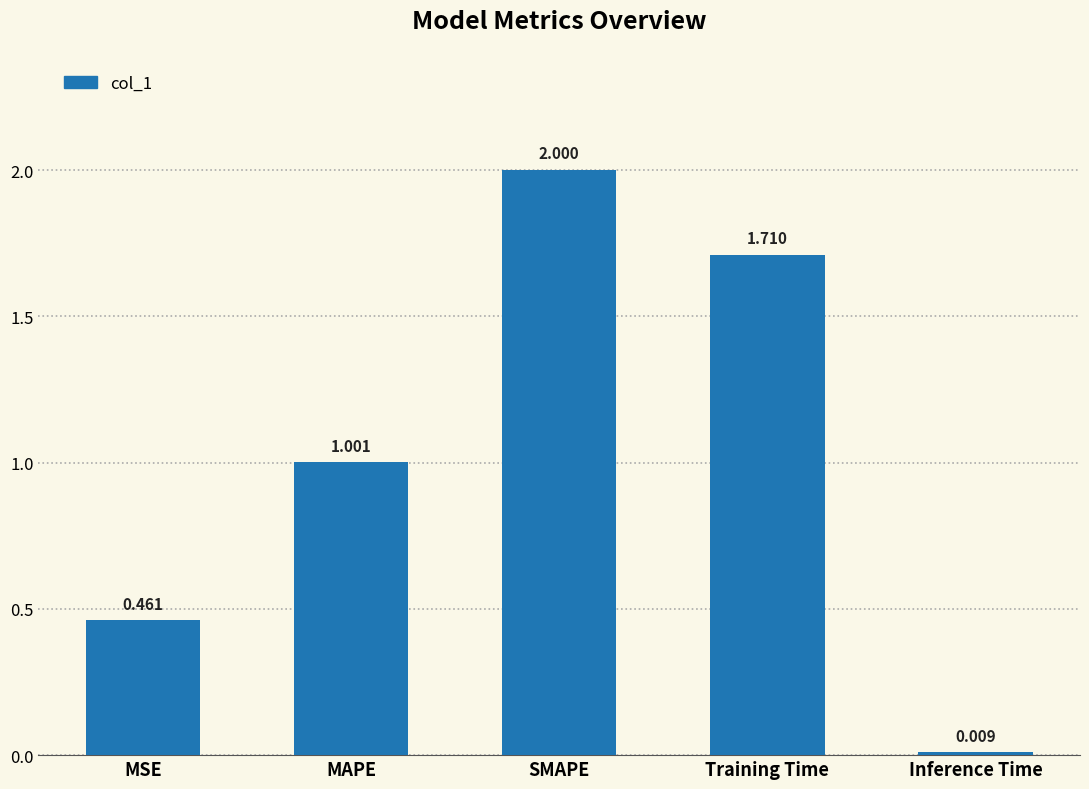

Between Training Time and MSE, which is larger?

Training Time